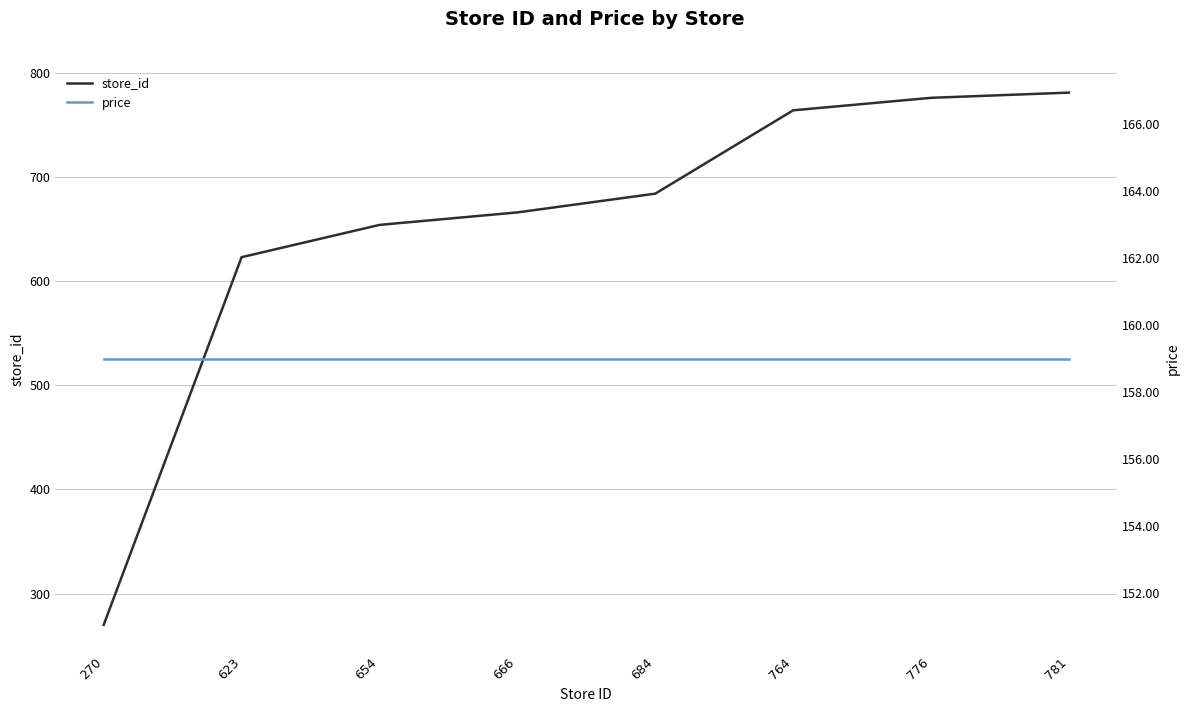

Where does the store_id series first go above 684?

764